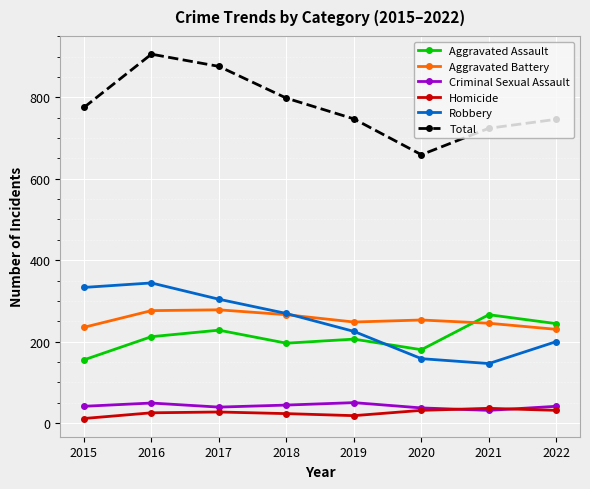

What is the value of the Homicide point at the 7th from the left?

36